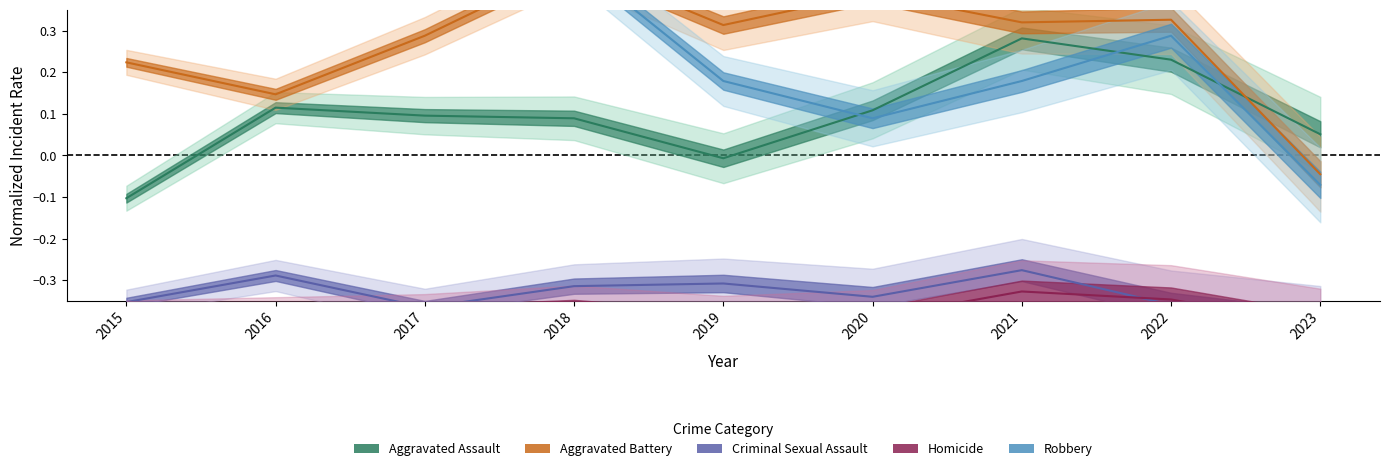

What is the total value across all series at 2018?

0.3